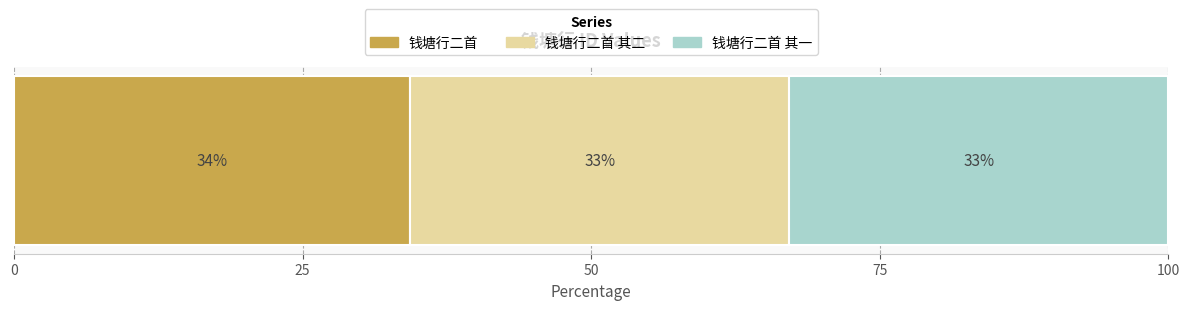

Reading left to right, extract all data points from this chart.

钱塘行二首=704254	钱塘行二首 其二=673293	钱塘行二首 其一=673292